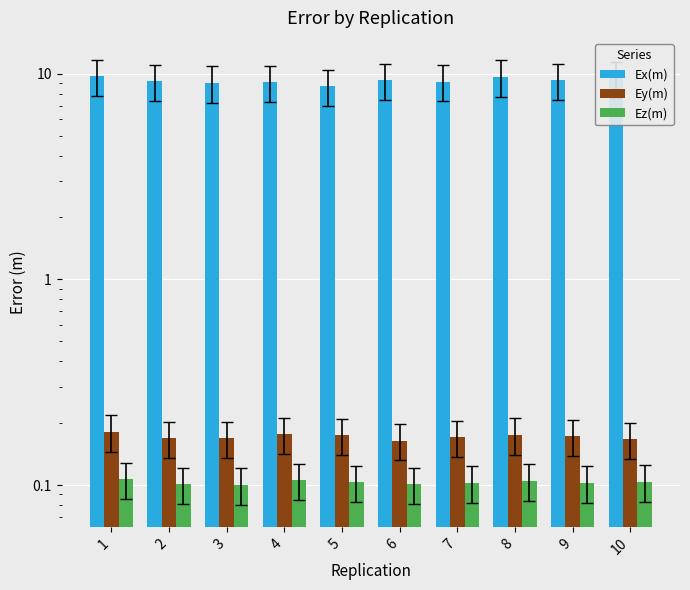

Where is Ey(m) nearest to the value 0?

6